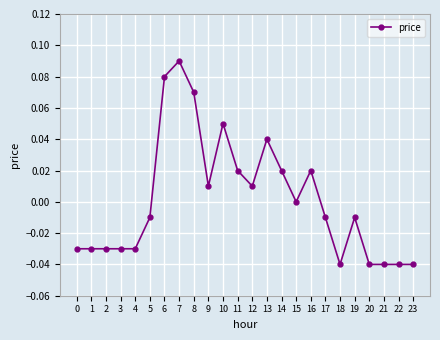

True or false: the data has more than 1 interior local peaks.

True